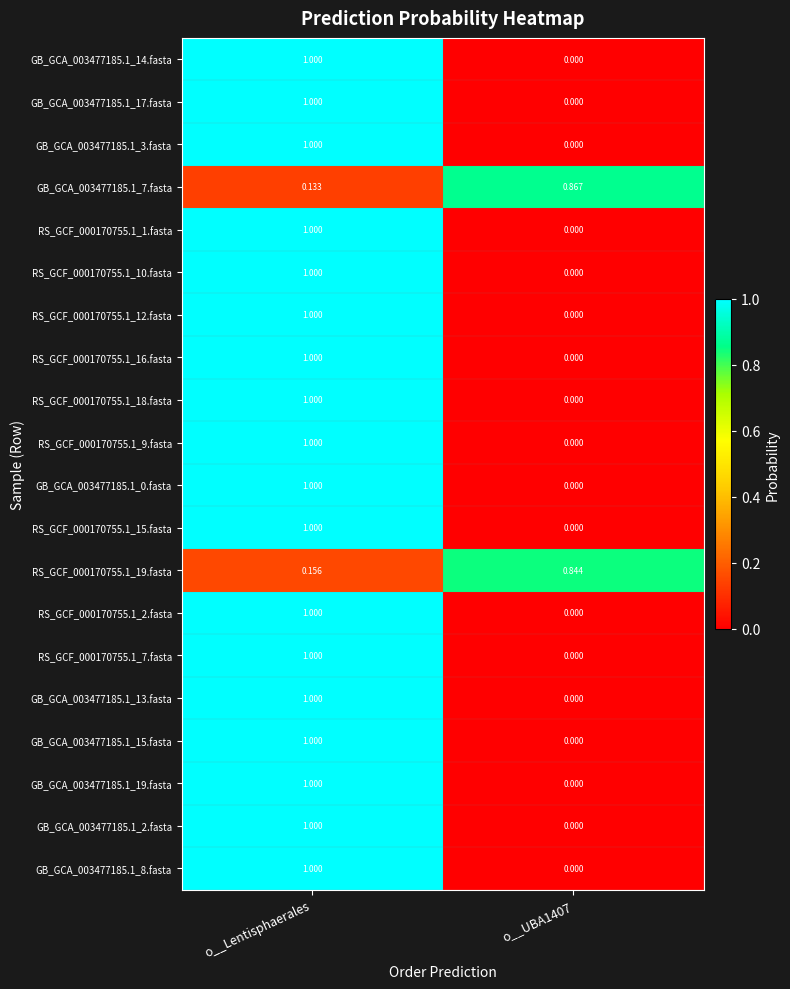

At which category is the sum across all series the highest?

o__Lentisphaerales